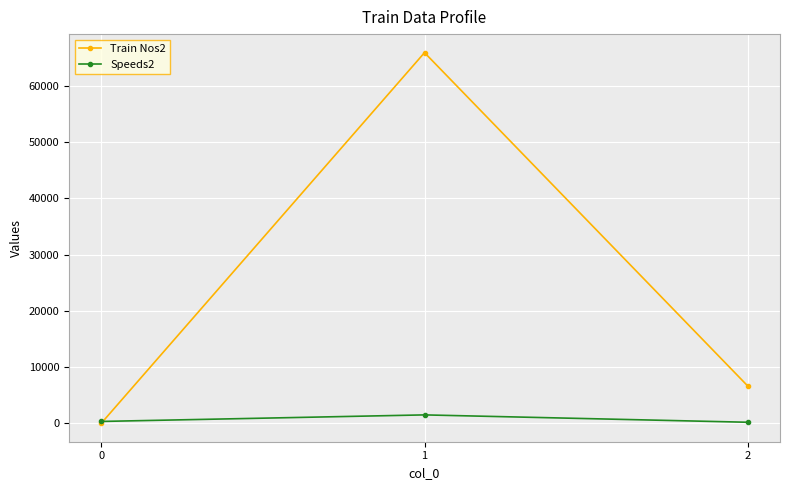

How many categories are shown in the chart?

3